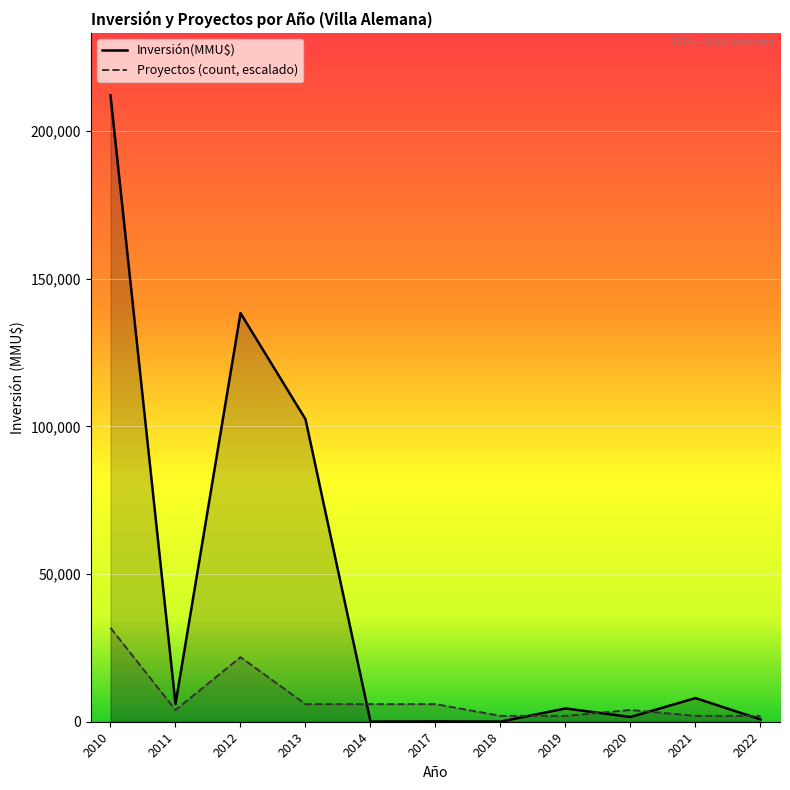

Does the chart display data point markers on the line(s)?

No